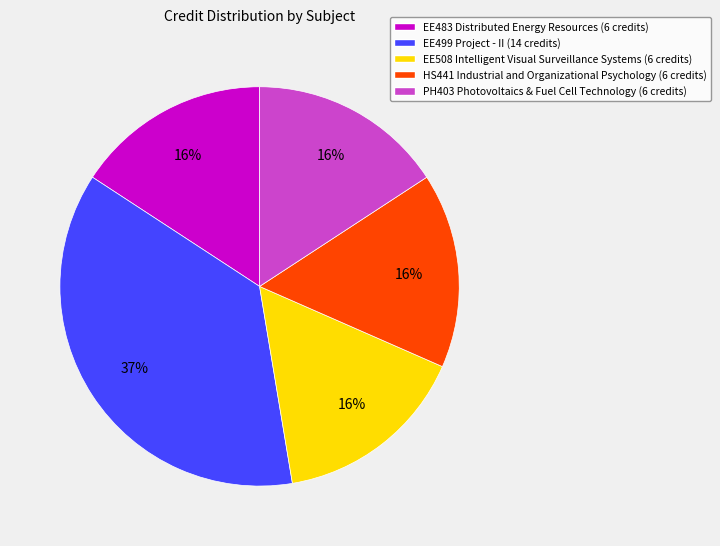

To the nearest percent, what percentage of the pie is EE508 Intelligent Visual Surveillance Systems?

16%